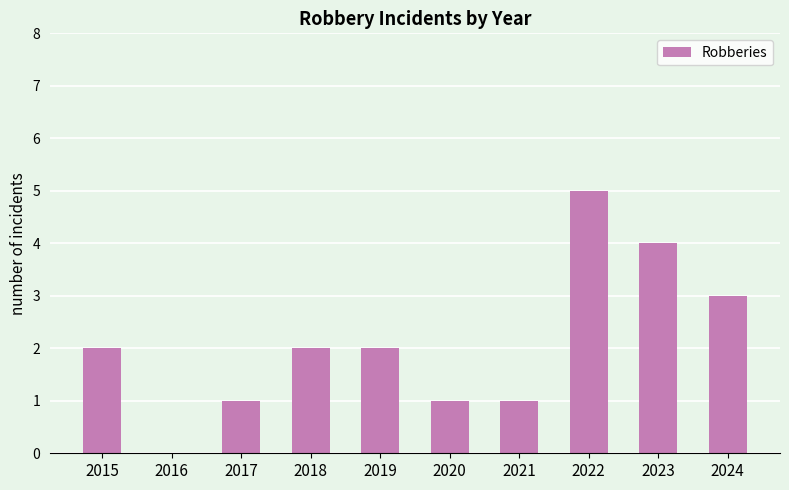

What value does the data have at 2024?

3